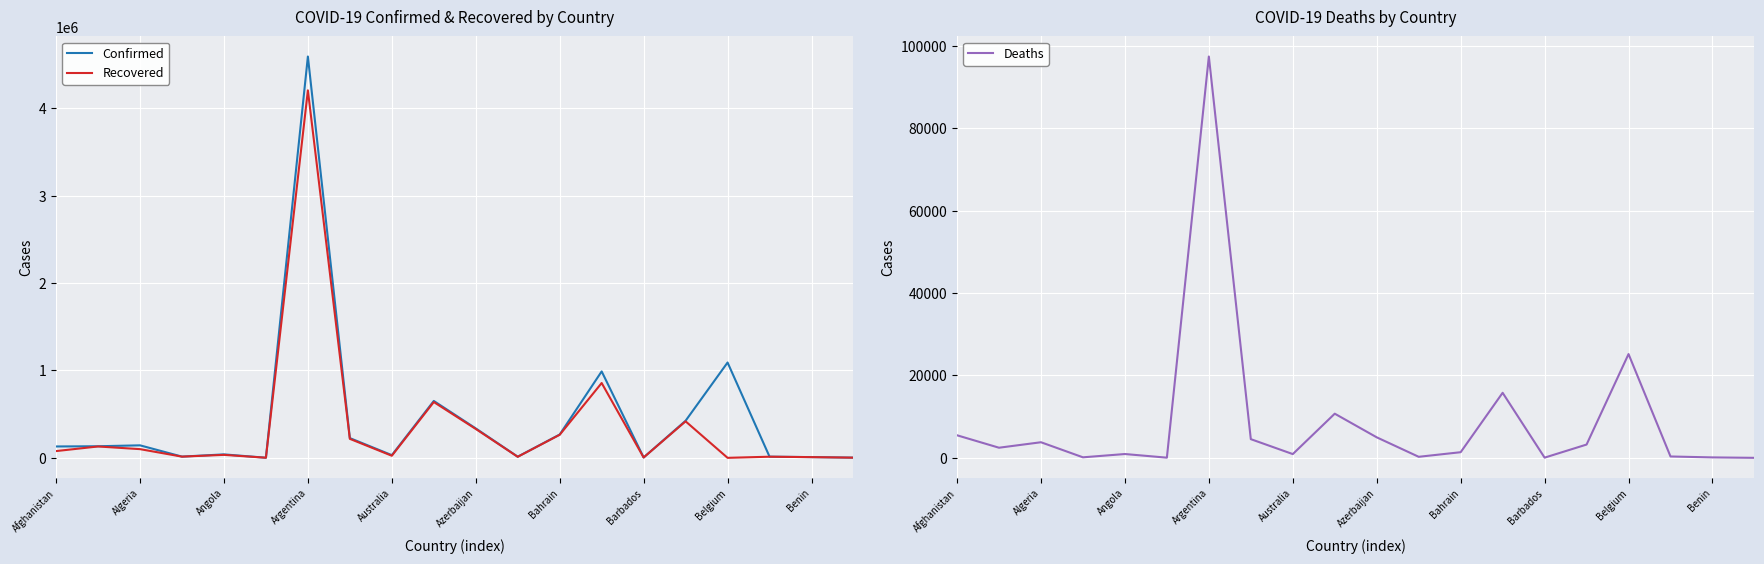

True or false: Confirmed and Recovered intersect in this chart.

False